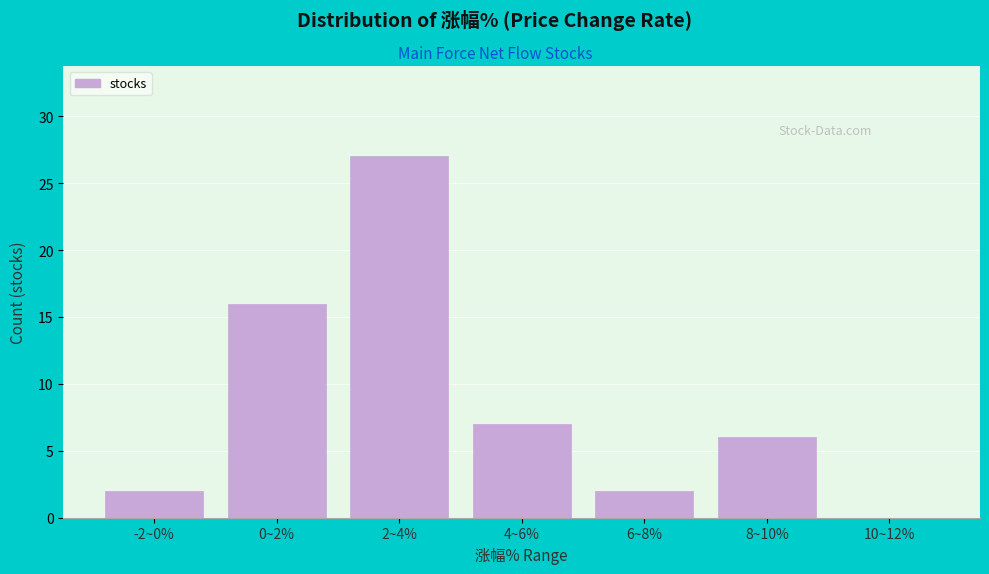

Reading right to left, what are all the values shown in this chart?

10~12%=0	8~10%=6	6~8%=2	4~6%=7	2~4%=27	0~2%=16	-2~0%=2